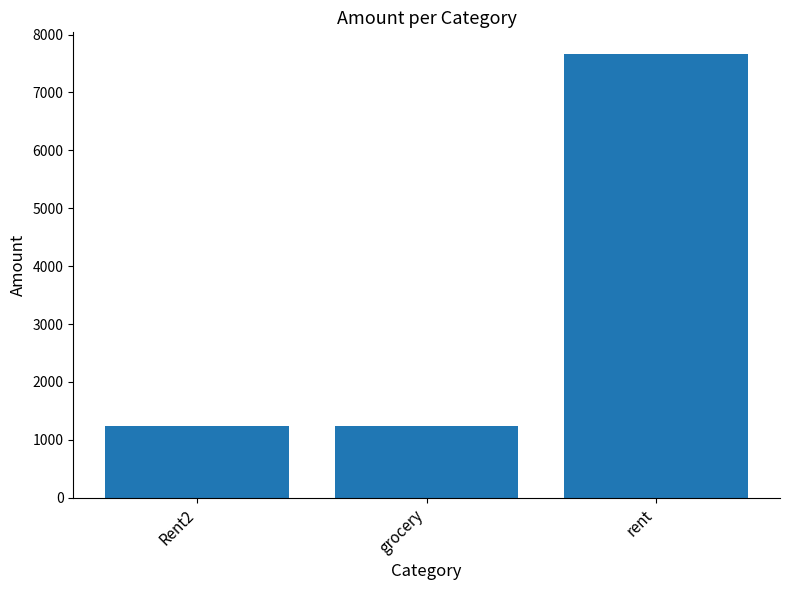

At which category does the chart reach its peak across all series?

rent